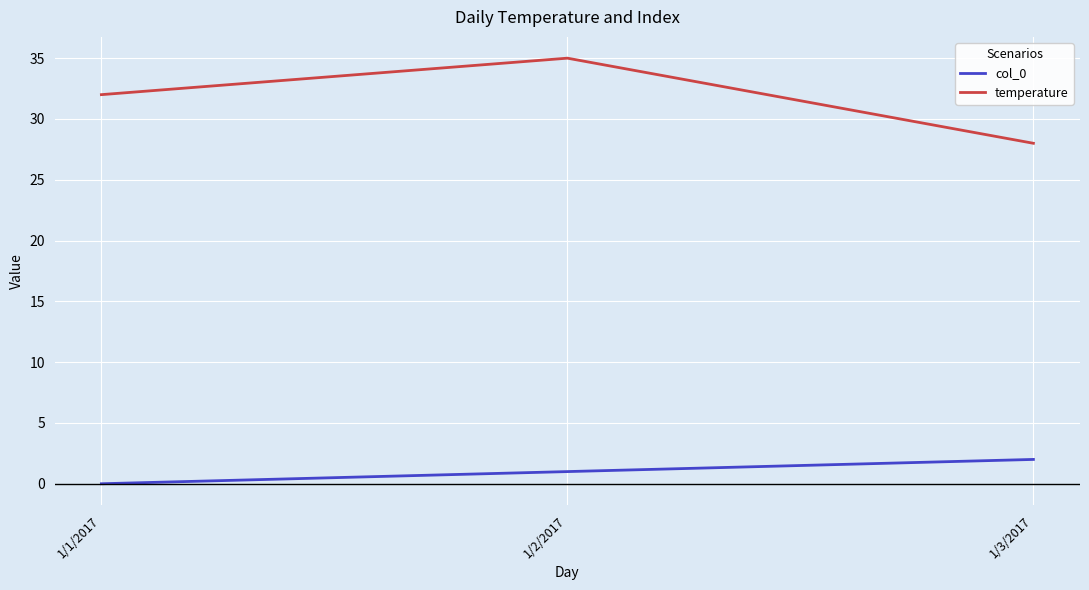

How many distinct data groups are displayed?

2